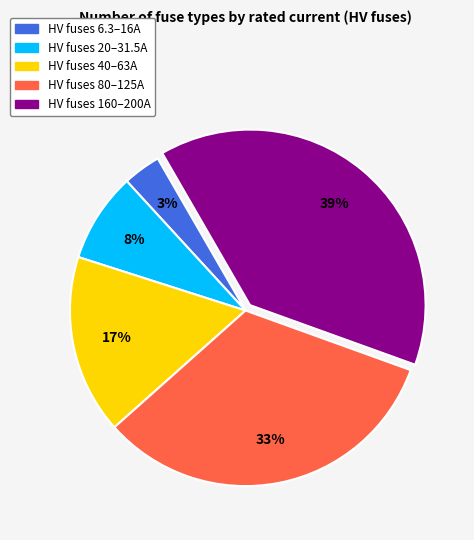

Is there a majority slice in this chart?

No